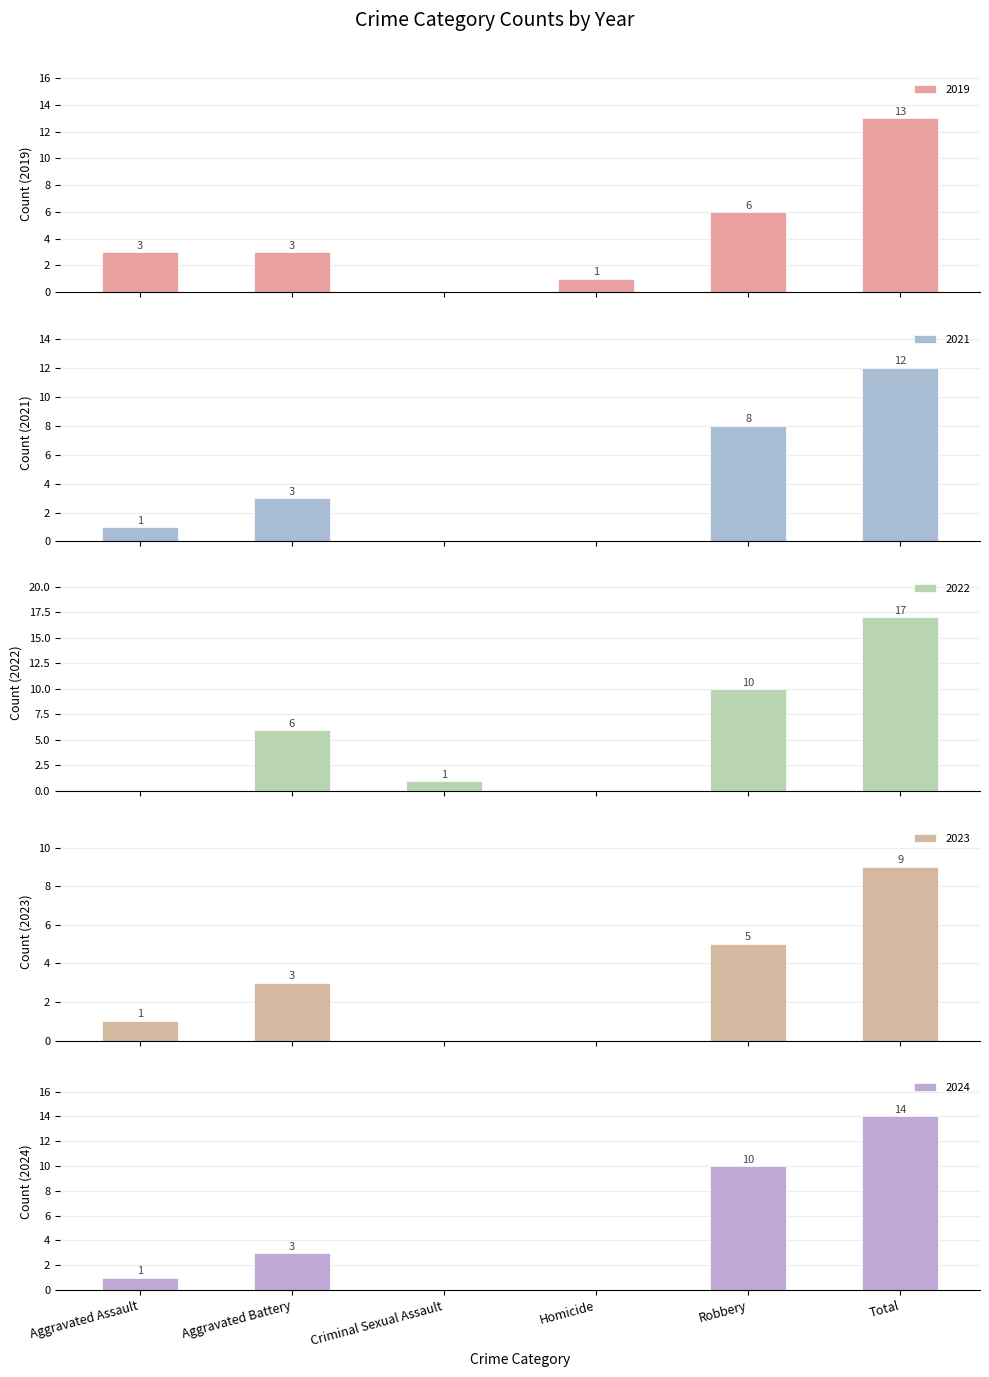

Where is 2024 nearest to the value 7?

Robbery